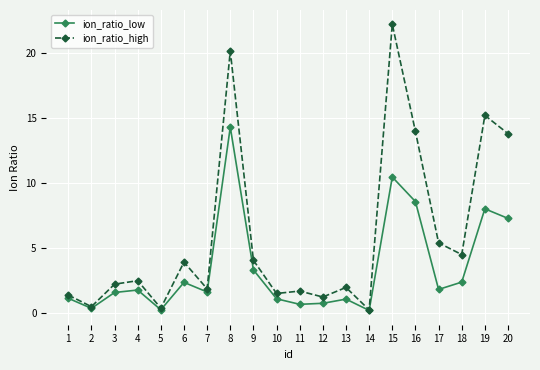

Is the value of ion_ratio_low at 18 greater than the value of ion_ratio_high at 1?

Yes